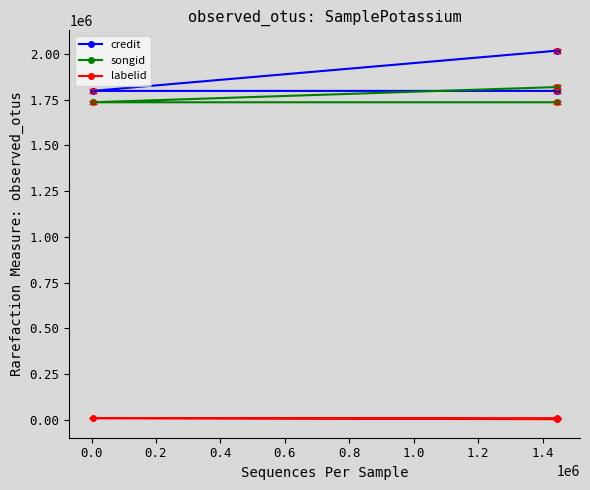

Does the chart display data point markers on the line(s)?

Yes